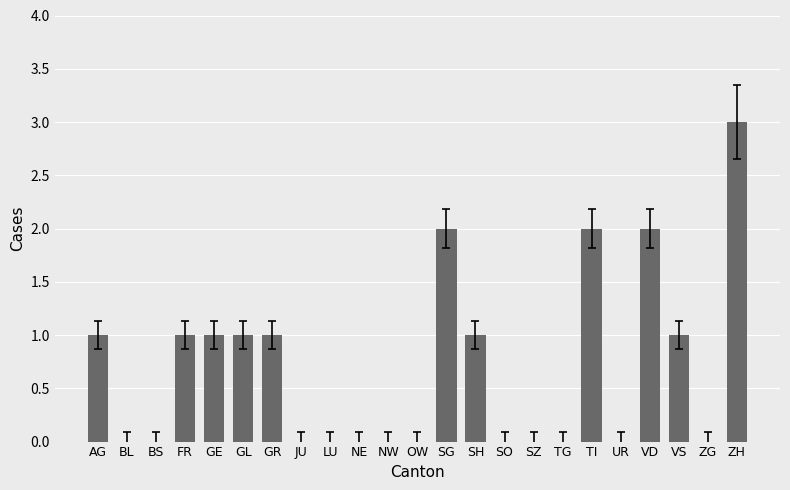

Reading left to right, what are all the values shown in this chart?

AG=1	BL=0	BS=0	FR=1	GE=1	GL=1	GR=1	JU=0	LU=0	NE=0	NW=0	OW=0	SG=2	SH=1	SO=0	SZ=0	TG=0	TI=2	UR=0	VD=2	VS=1	ZG=0	ZH=3